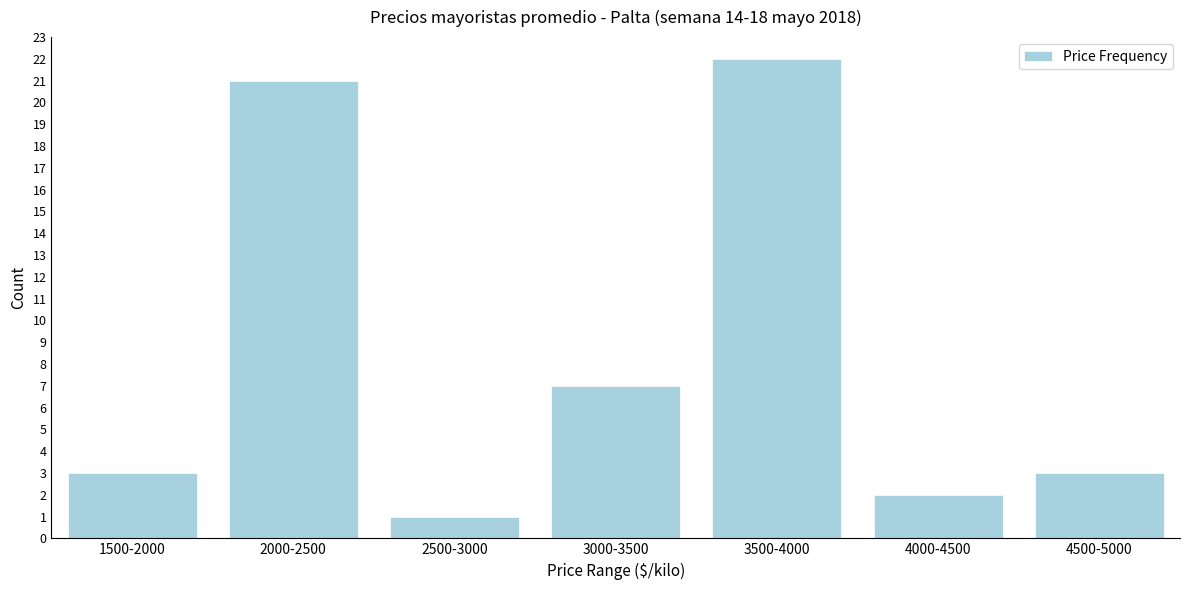

Reading left to right, what are all the values shown in this chart?

1500-2000=3	2000-2500=21	2500-3000=1	3000-3500=7	3500-4000=22	4000-4500=2	4500-5000=3